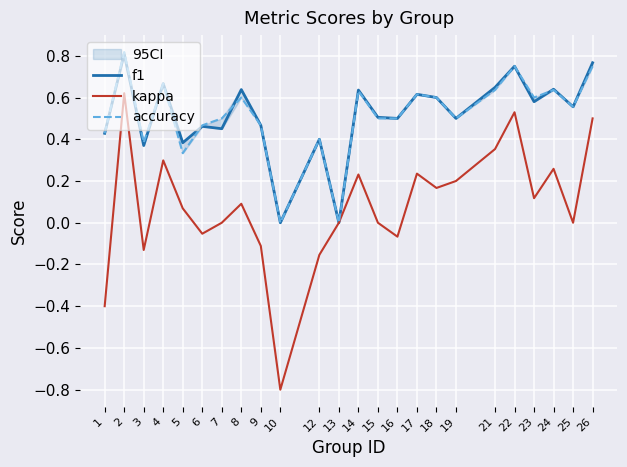

Rank the categories by f1 value from highest to lowest.

2, 26, 22, 4, 21, 24, 8, 14, 17, 18, 23, 25, 15, 16, 19, 9, 6, 7, 1, 12, 5, 3, 10, 13